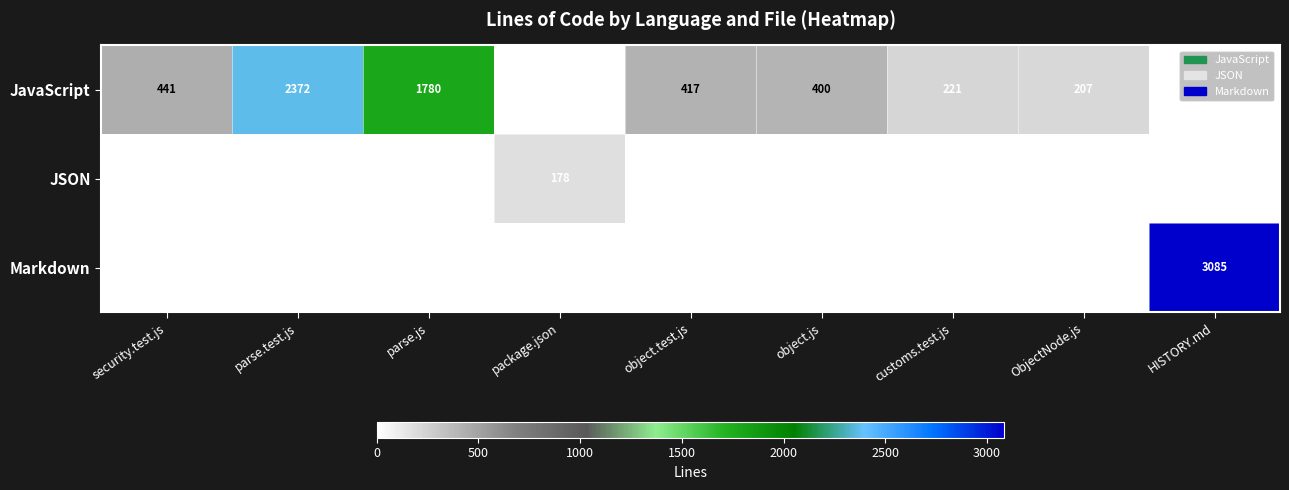

The value of Markdown at HISTORY.md is 1471. True or false?

False